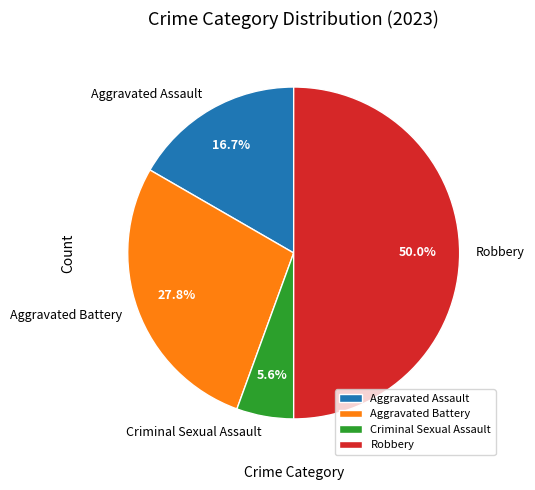

True or false: Aggravated Battery accounts for 28% of the total.

True